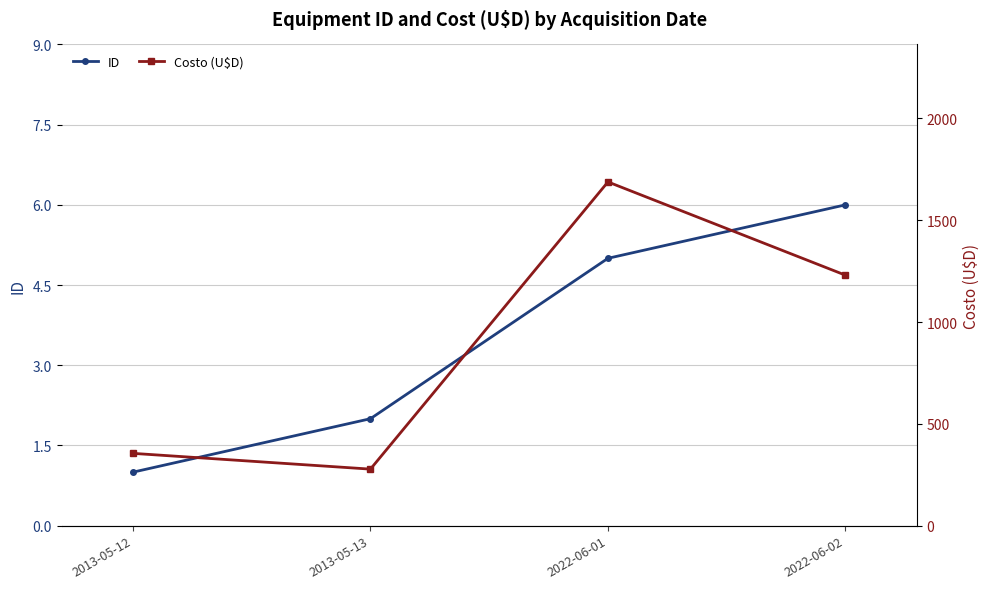

What is the label of the 1st point from the right?

2022-06-02